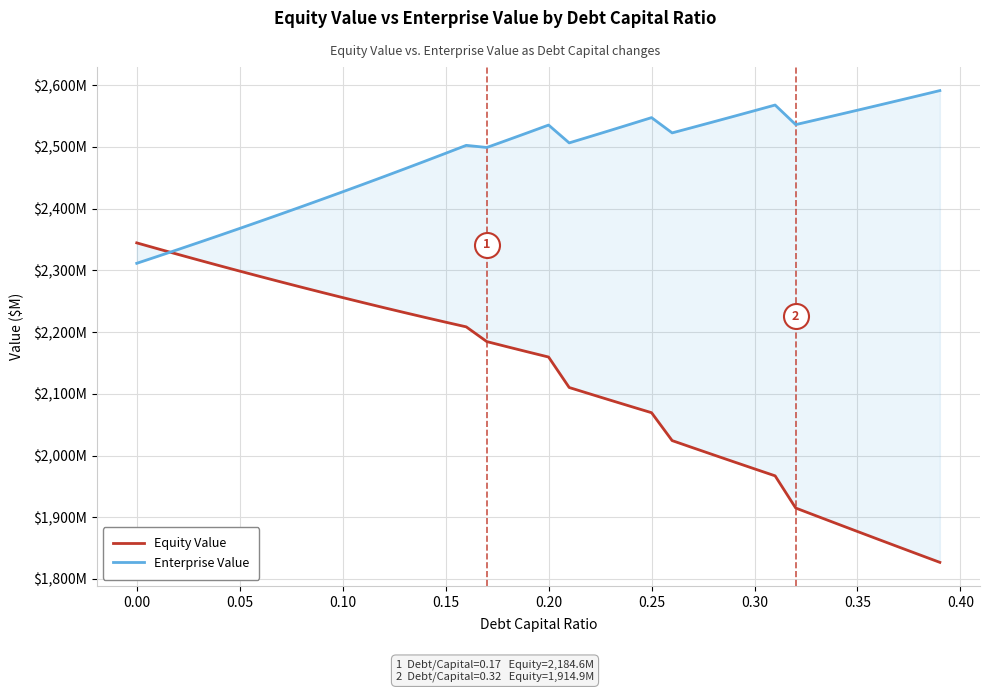

What is the smallest value displayed?

1826.9